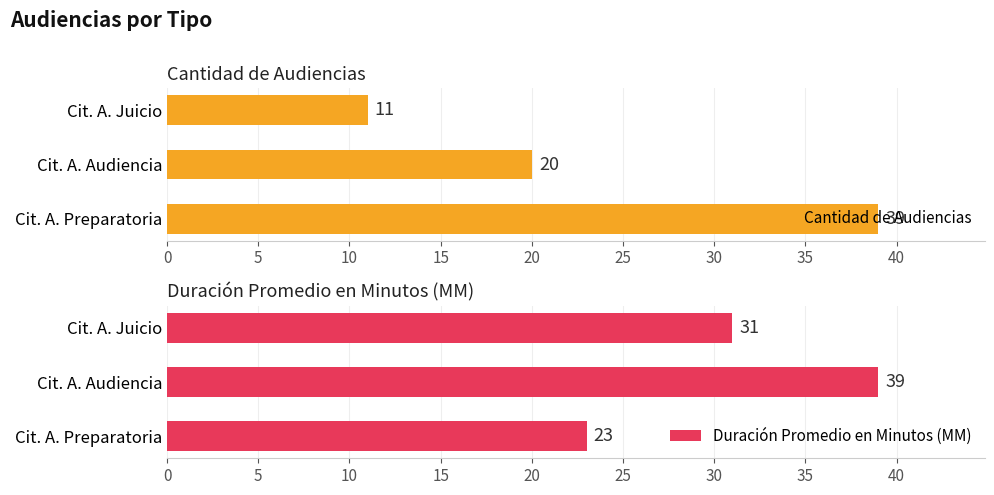

At how many categories does at least one series exceed 12?

3